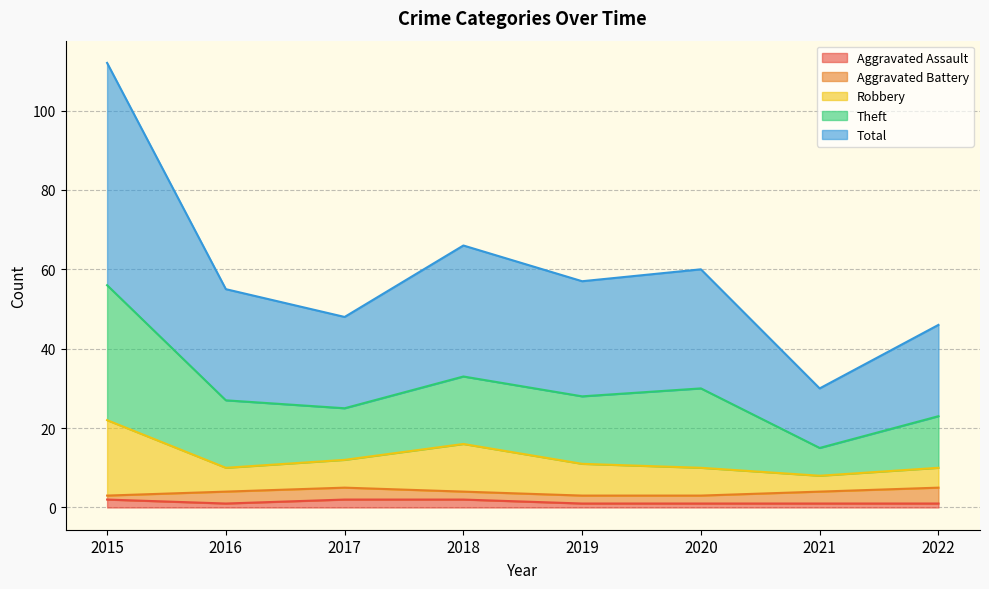

What is the average value of the Total series?

30